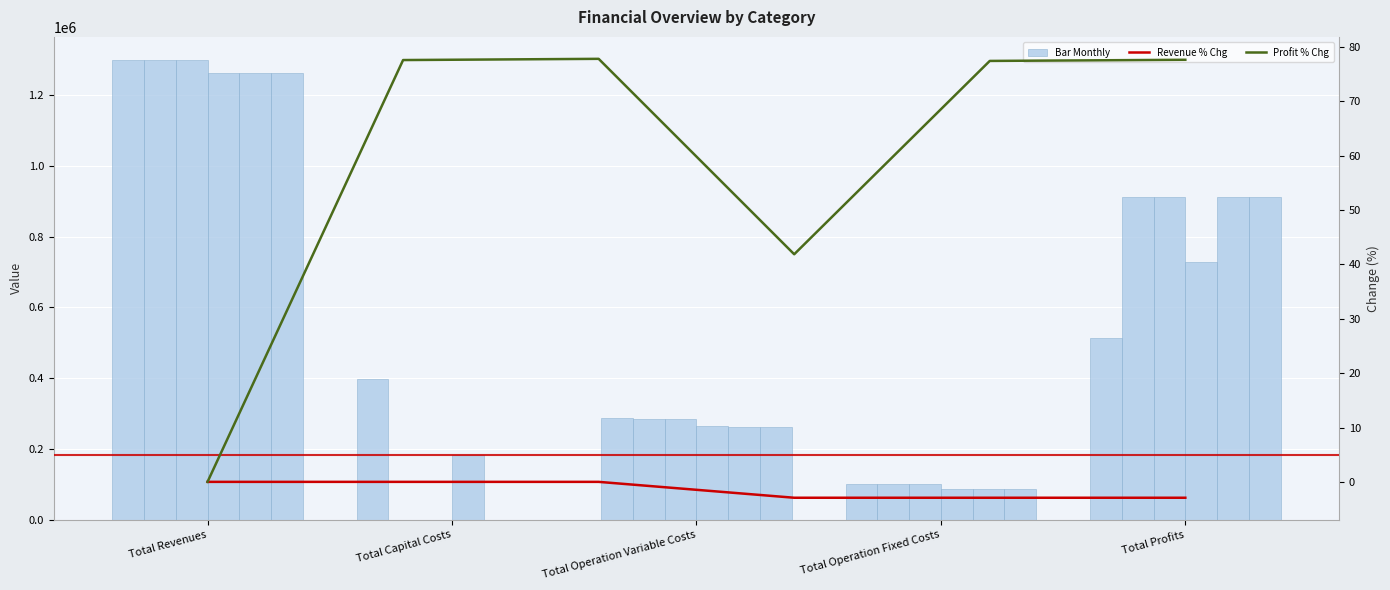

Is it true that col_2 equals 175003.1 at Total Operation Fixed Costs?

False